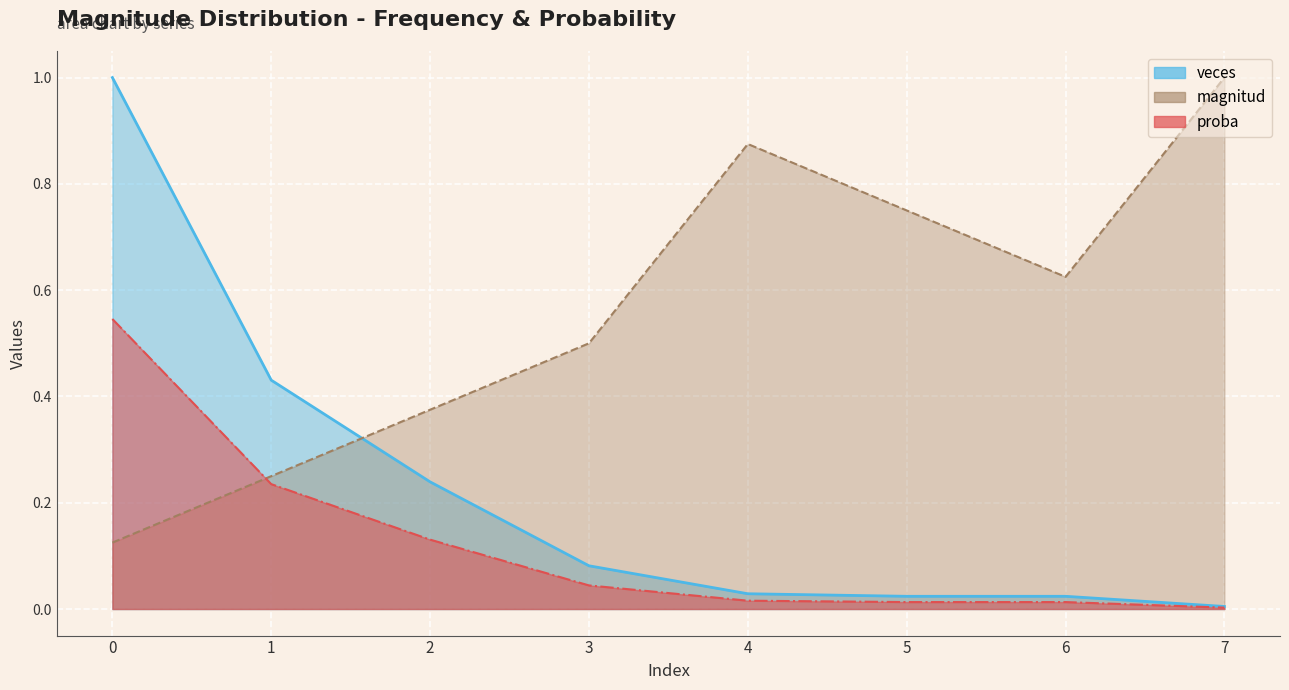

What are all the series names shown in the legend?

magnitud, veces, proba